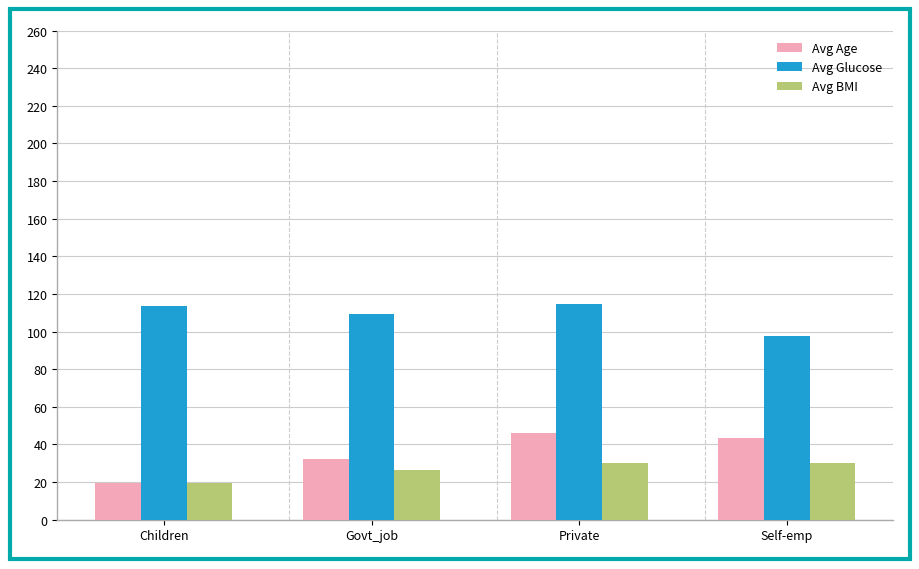

Is the value of Avg Glucose at Self-emp greater than the value of Avg Age at Private?

Yes